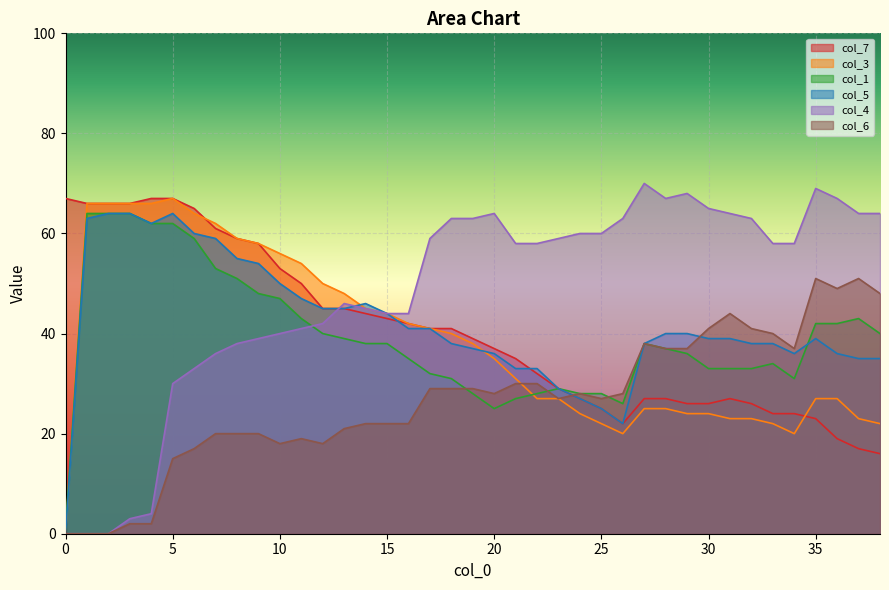

What is the sum of all col_3 values?

1503